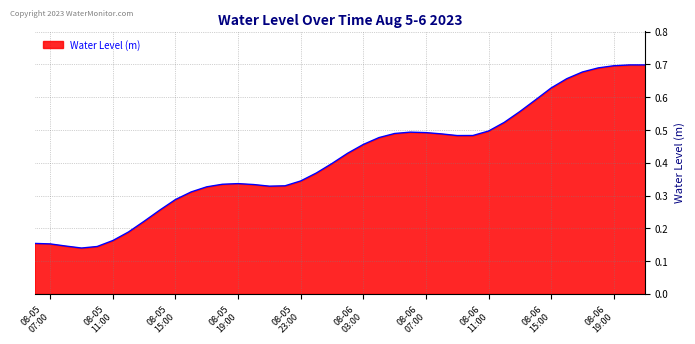

How many interior local peaks (higher than both neighbors) does the data have?

3